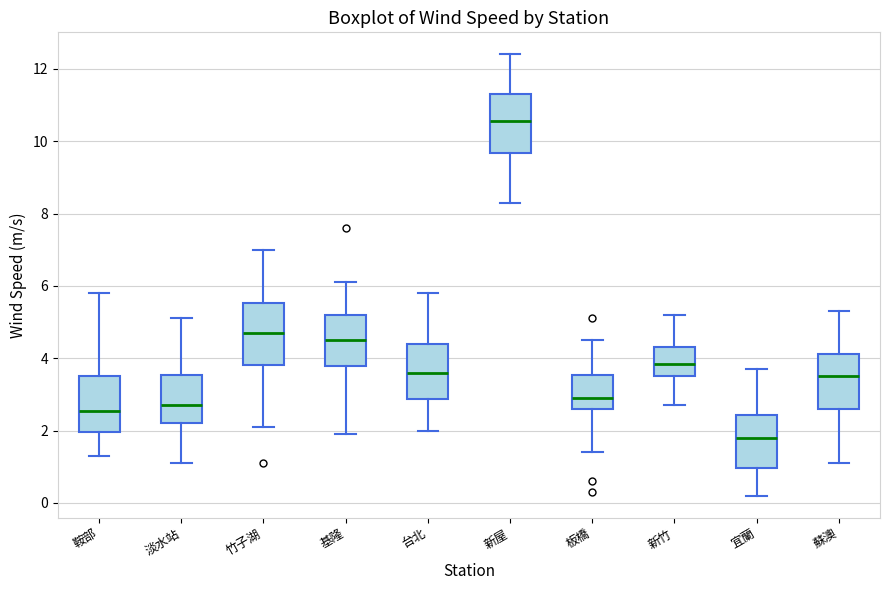

Which box has the highest median line?

新屋